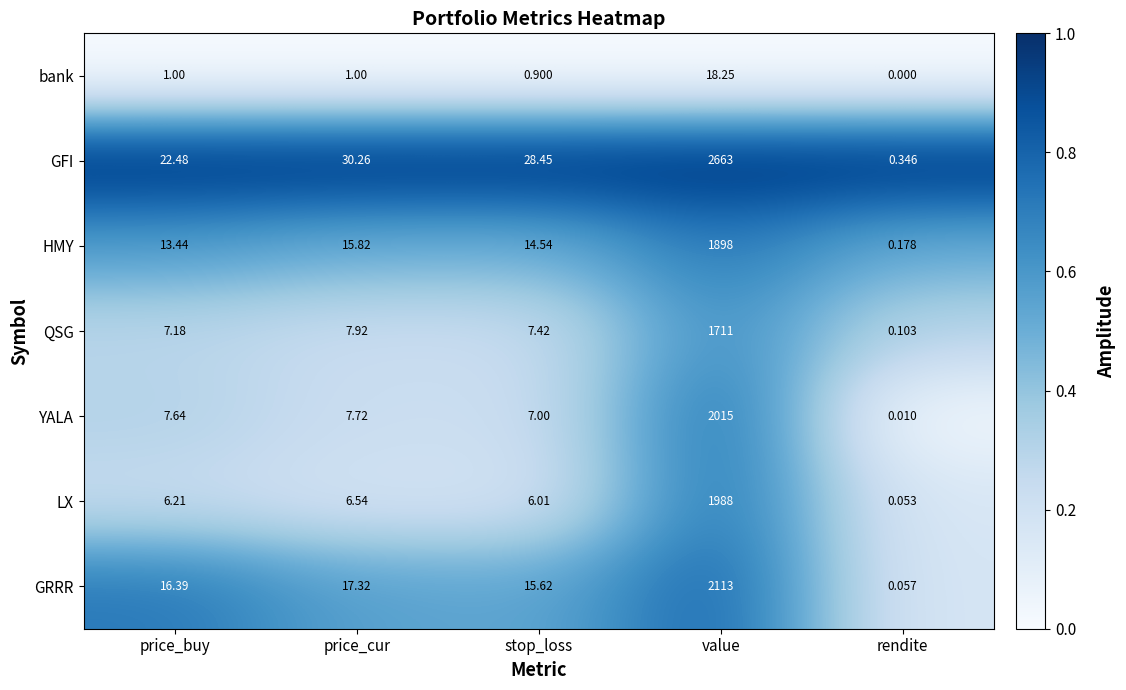

How many categories are shown in the chart?

5